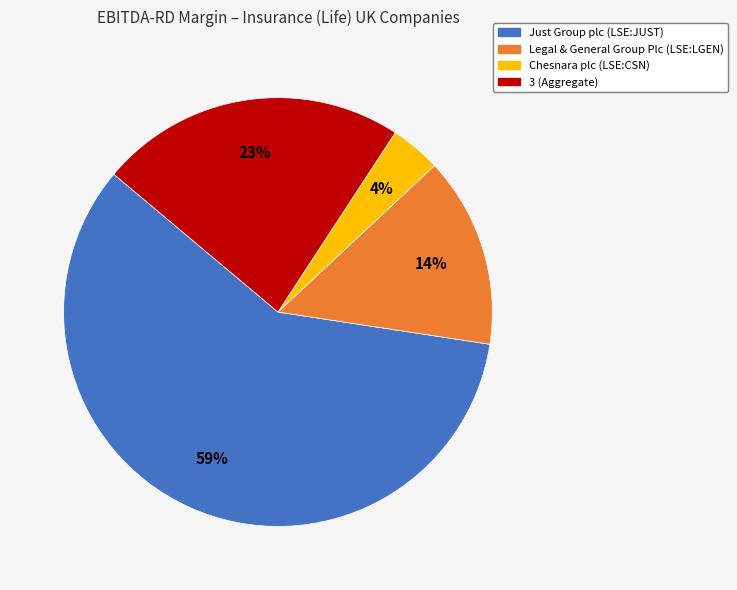

How many slices are in this pie chart?

4